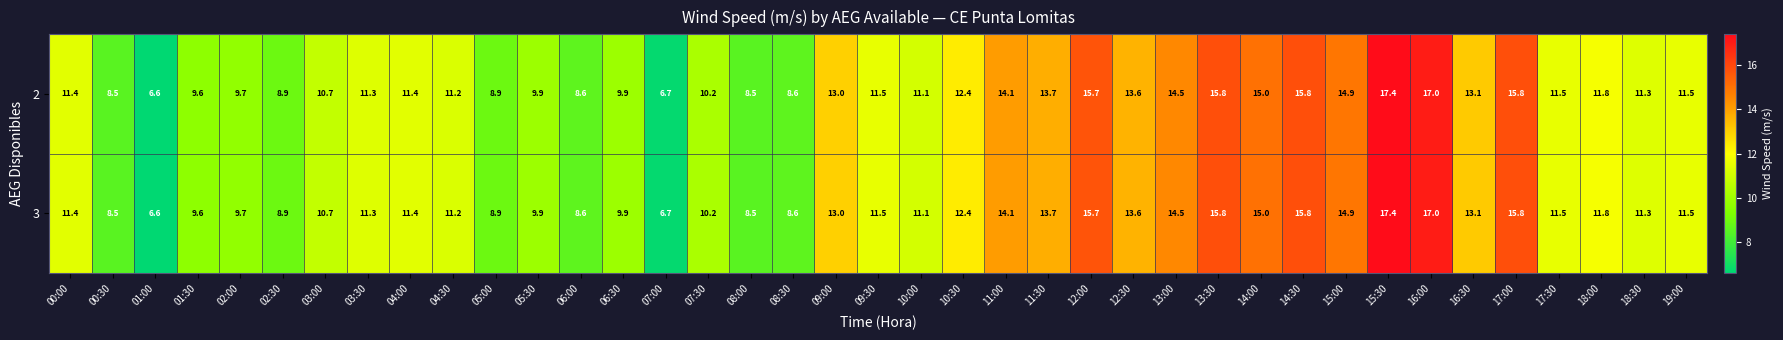

At which category is the sum across all series the highest?

15:30